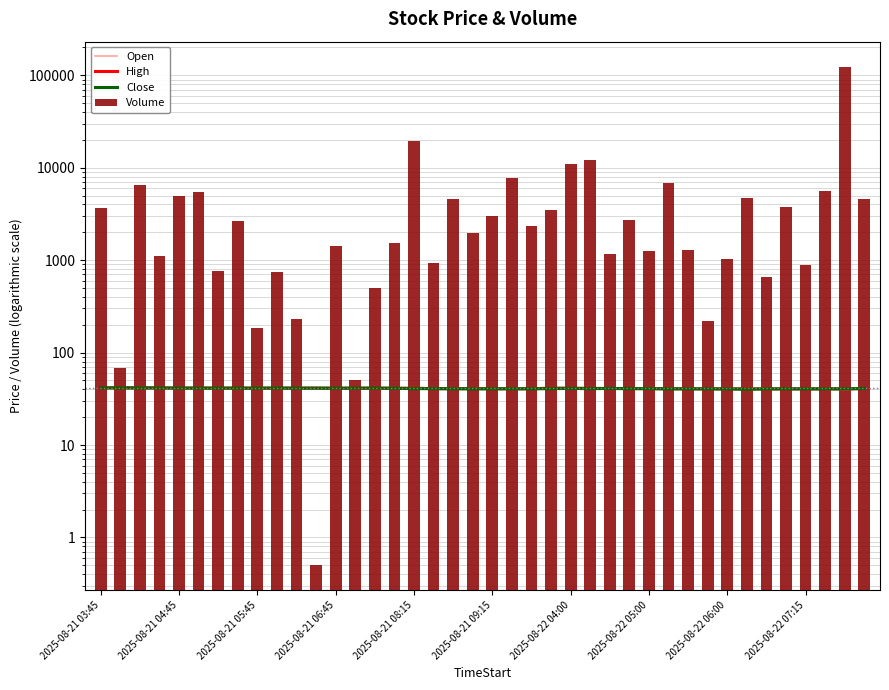

Does the chart contain any negative values?

No